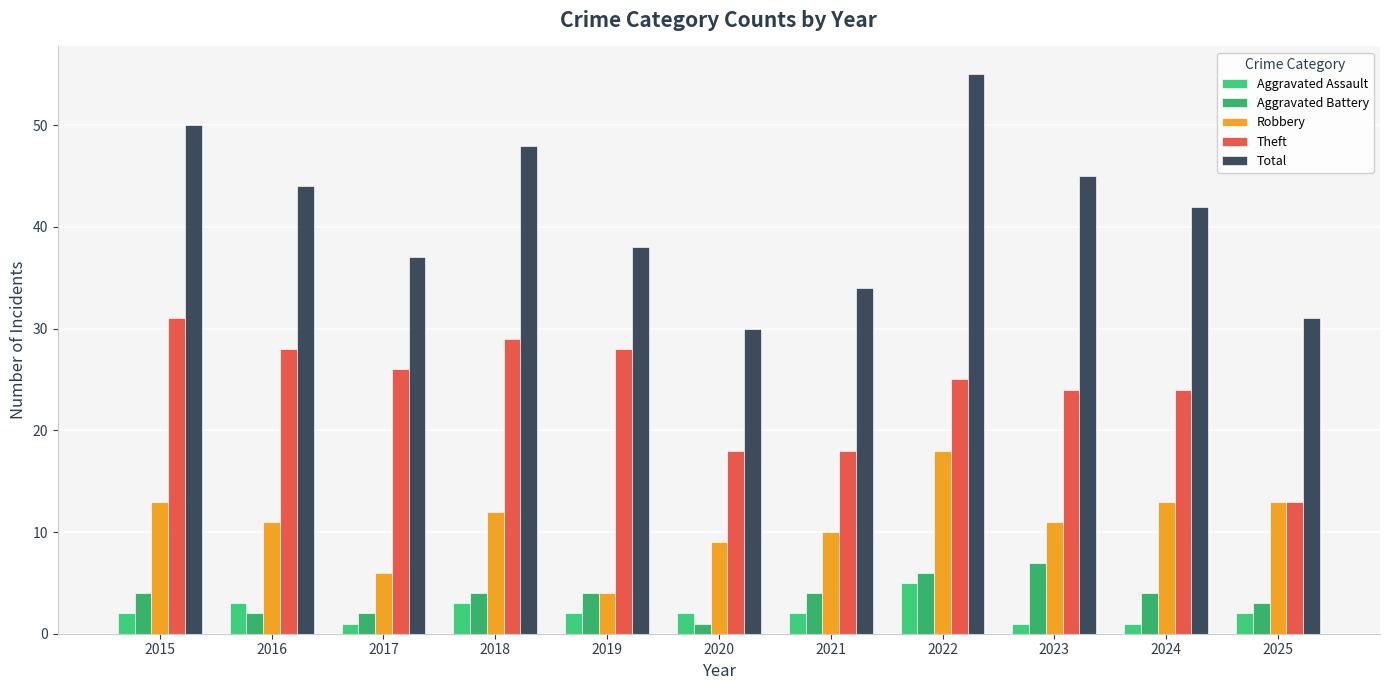

At which label is Total closest to 42?

2024